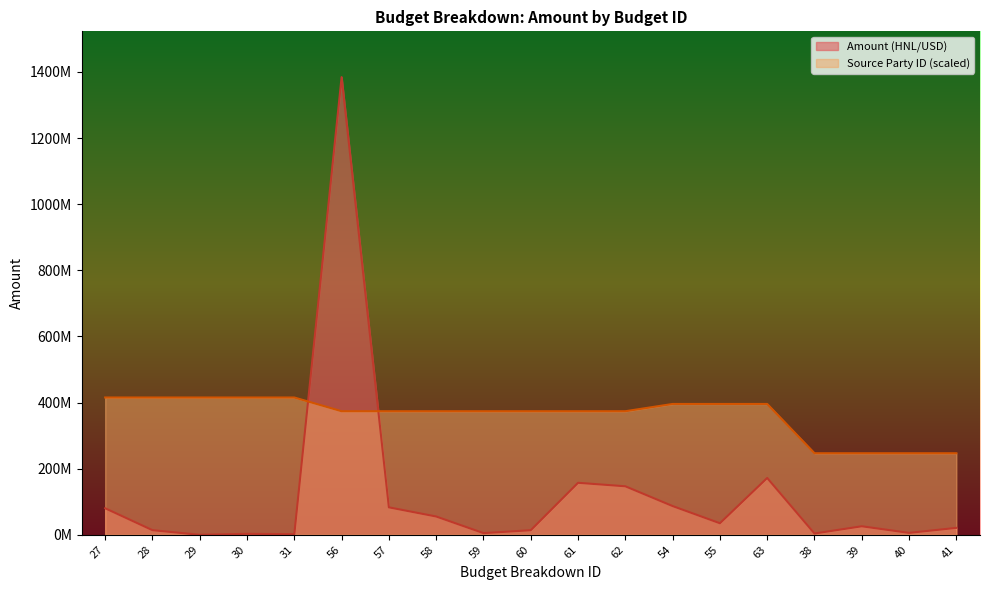

Does the chart display data point markers on the line(s)?

No